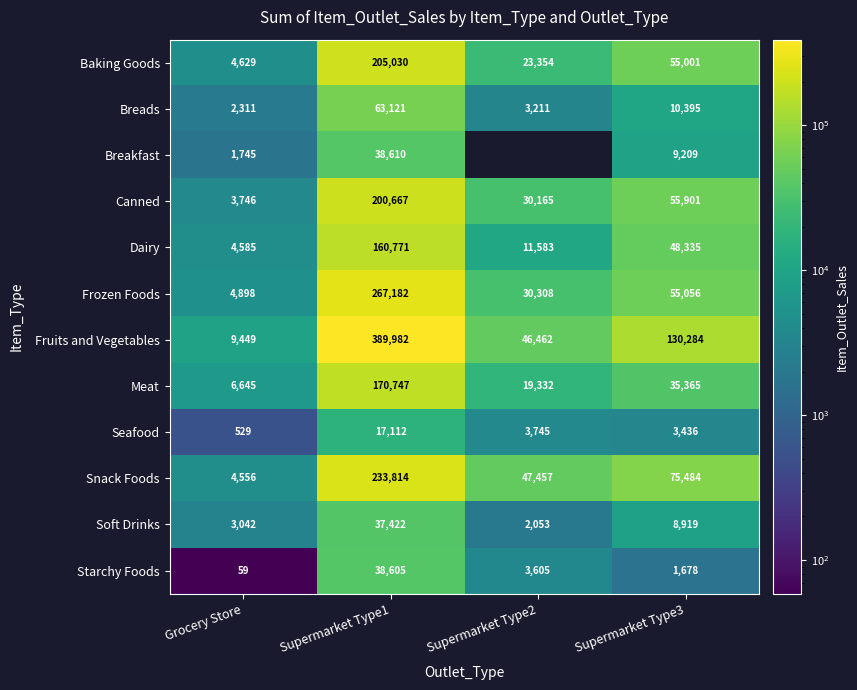

Rank the series at Grocery Store from highest to lowest value.

Fruits and Vegetables, Meat, Frozen Foods, Baking Goods, Dairy, Snack Foods, Canned, Soft Drinks, Breads, Breakfast, Seafood, Starchy Foods